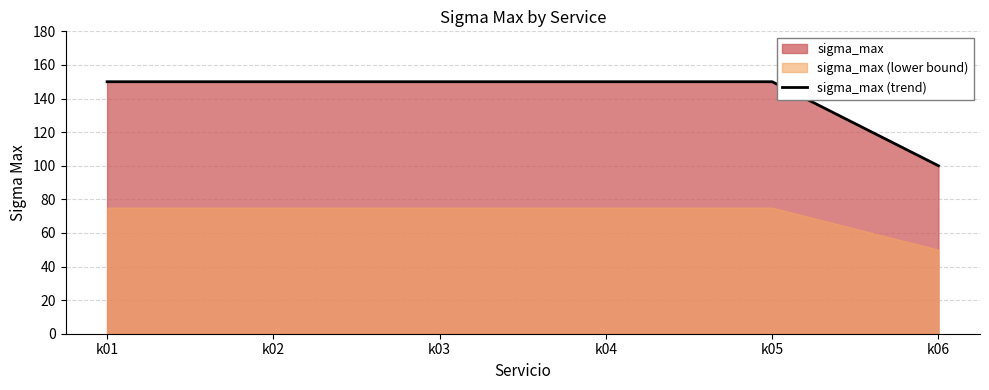

At which label is the value closest to 125?

k01